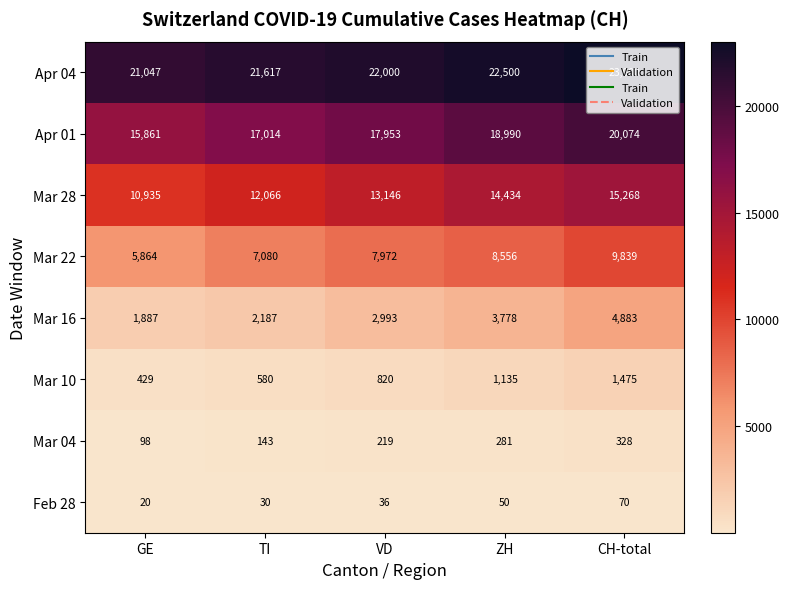

Between GE and TI, which series saw the biggest shift?

Mar 22